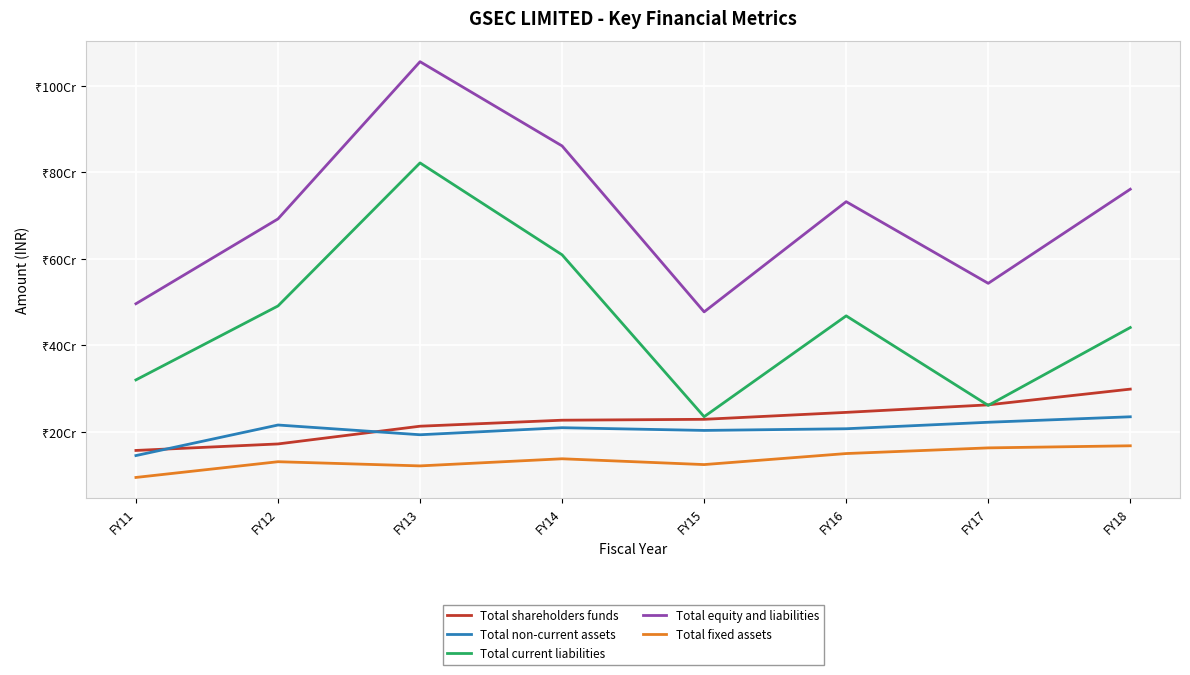

Reading left to right, list all the values displayed in this chart.

Total shareholders funds: 156901000	171936000	212949000	226836000	228886000	244940000	262316000	298703000
Total non-current assets: 145054000	215710000	193201000	209481000	203193000	207080000	222091000	234742000
Total current liabilities: 320002000	490973000	821714000	609253000	234930000	468102000	261046000	441122000
Total equity and liabilities: 496121000	692231000	1055769000	861010000	477290000	732092000	543303000	760906000
Total fixed assets: 94482000	130843000	121191000	137648000	124223000	149734000	162834000	167692000